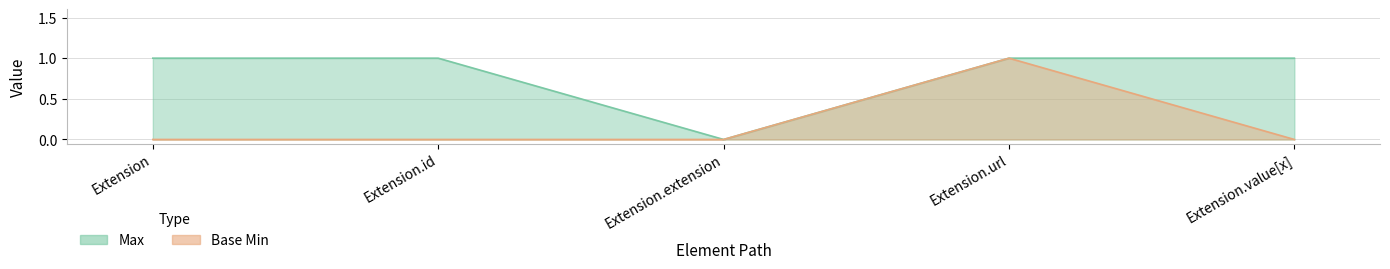

True or false: Max and Base Min intersect in this chart.

False